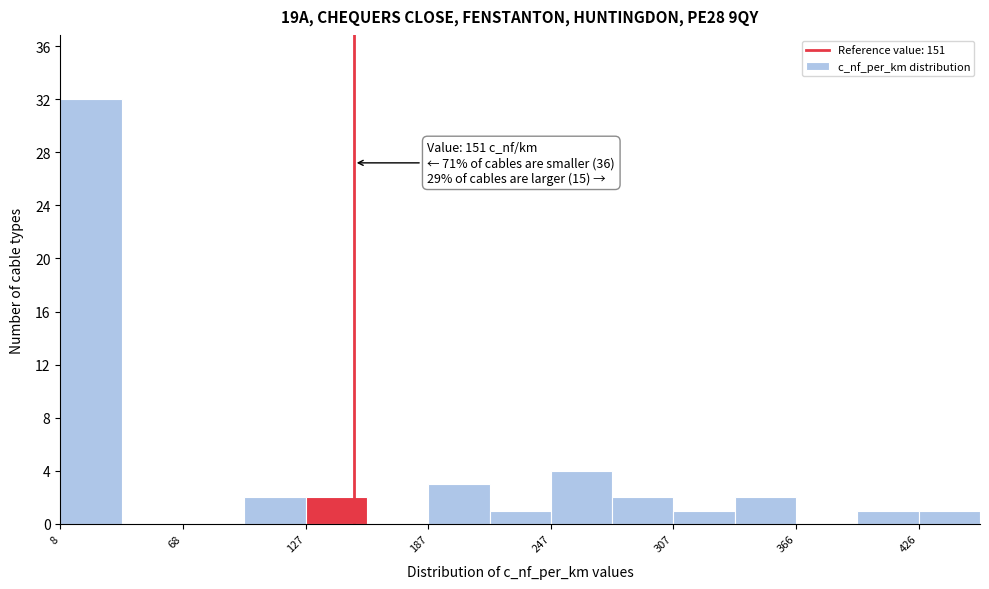

Around what value on the x-axis is the tallest bar? Give the approximate position of its centre, as read against the axis.

20